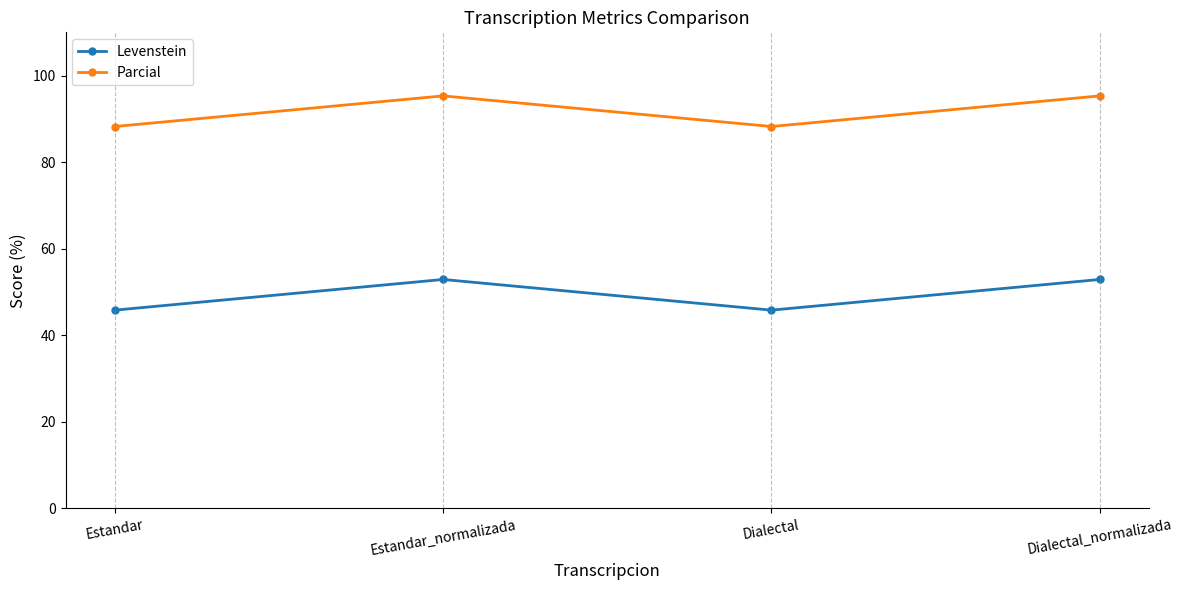

Which series changed the most between Estandar and Dialectal_normalizada?

Levenstein